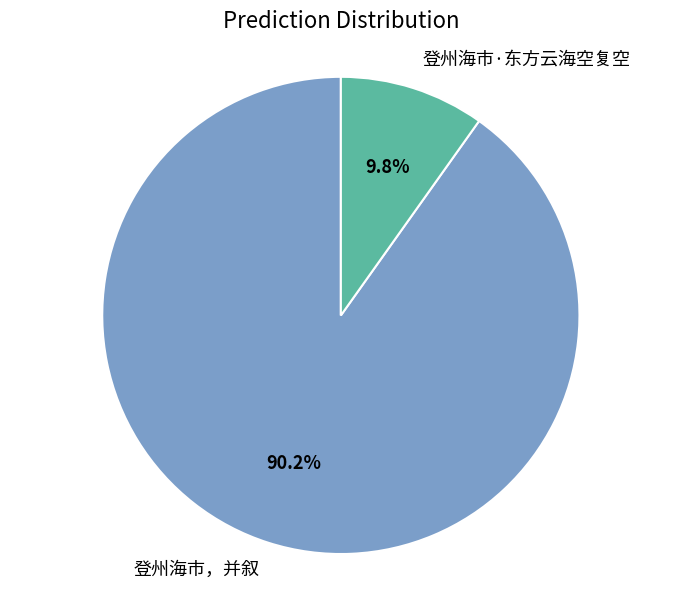

Combined, what portion of the pie is 登州海市·东方云海空复空 and 登州海市，并叙?

100.0%